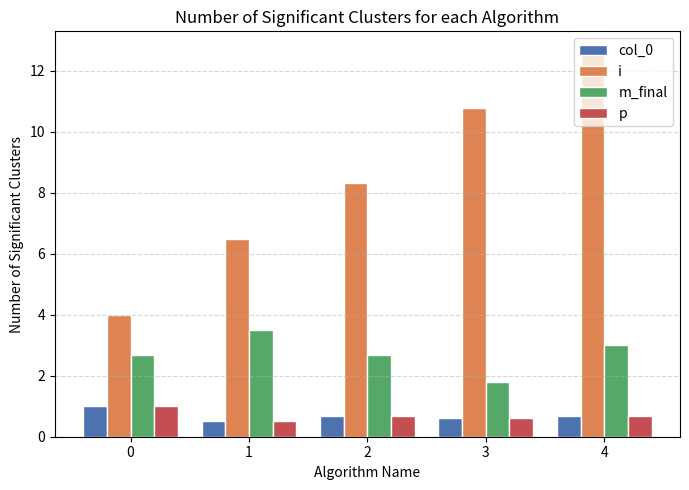

What is the difference between the maximum and second lowest values in the m_final series?

0.8